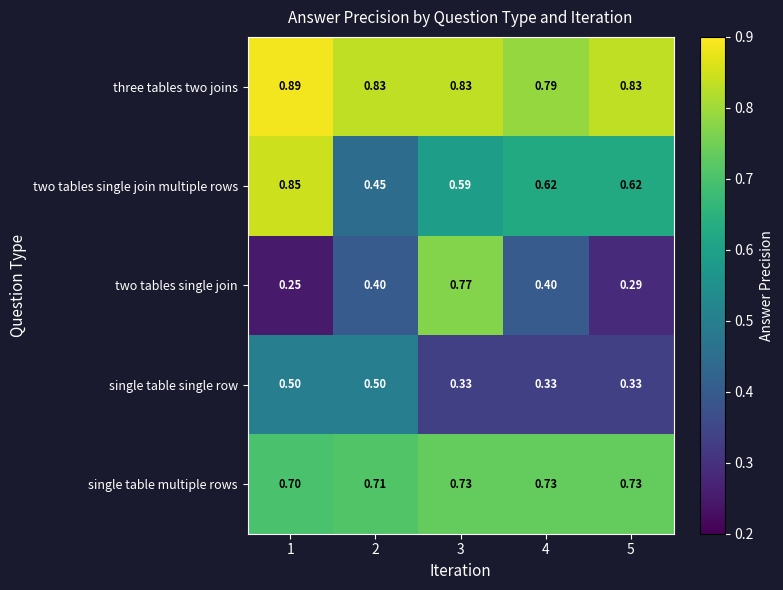

List the series in order of their peak value, highest first.

three tables two joins, two tables single join multiple rows, two tables single join, single table multiple rows, single table single row